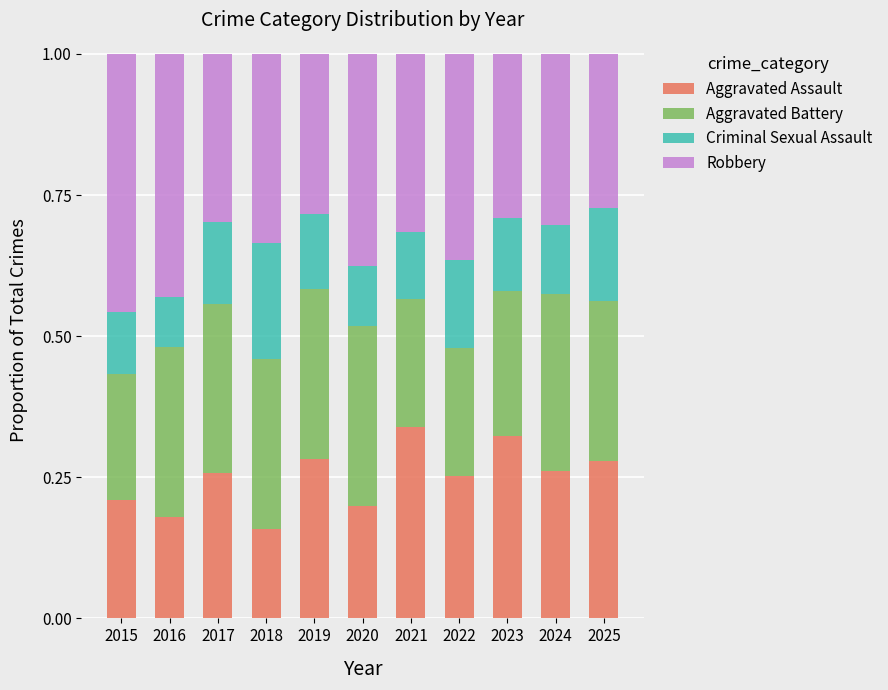

Is it true that Aggravated Assault equals 0.3 at 2024?

True